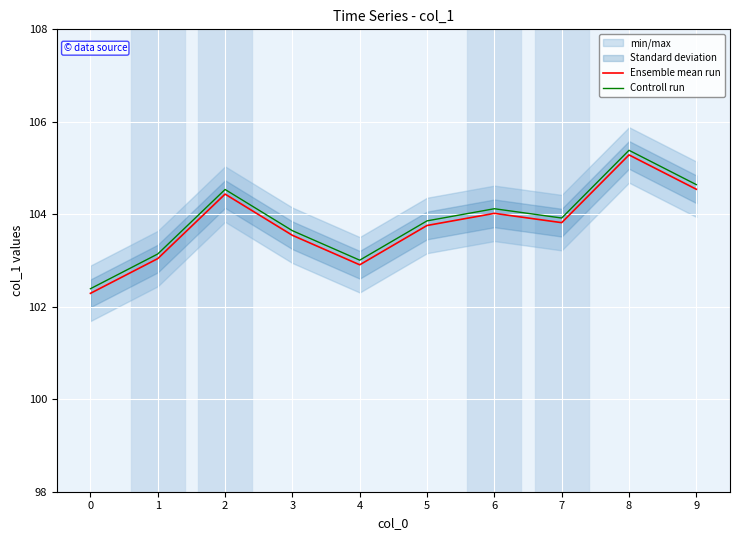

Reading right to left, what are all the values shown in this chart?

Ensemble mean run: 104.5	105.3	103.8	104.0	103.8	102.9	103.5	104.4	103.0	102.3
Controll run: 104.6	105.4	103.9	104.1	103.9	103.0	103.6	104.5	103.1	102.4